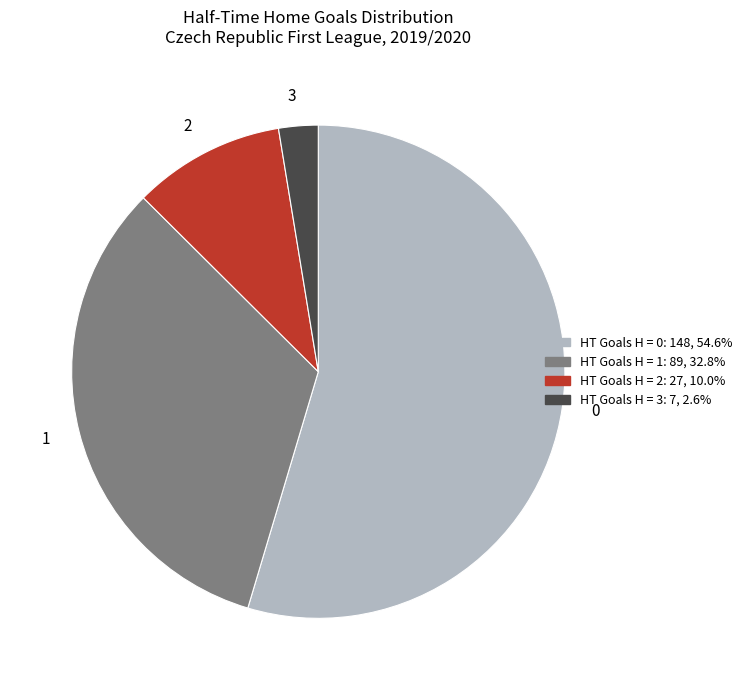

Rank the categories by value from highest to lowest.

0, 1, 2, 3